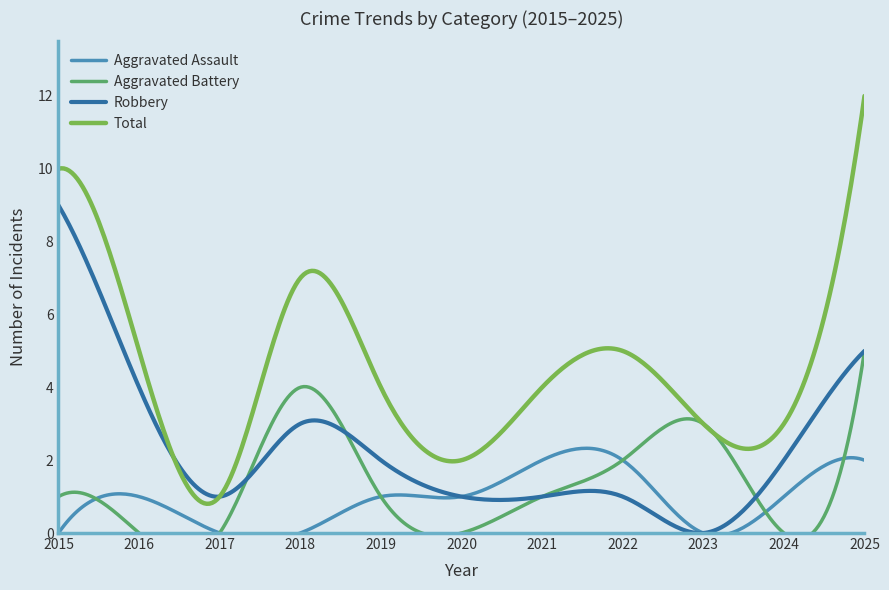

Rank the series by their maximum value, from lowest to highest.

Aggravated Assault, Aggravated Battery, Robbery, Total